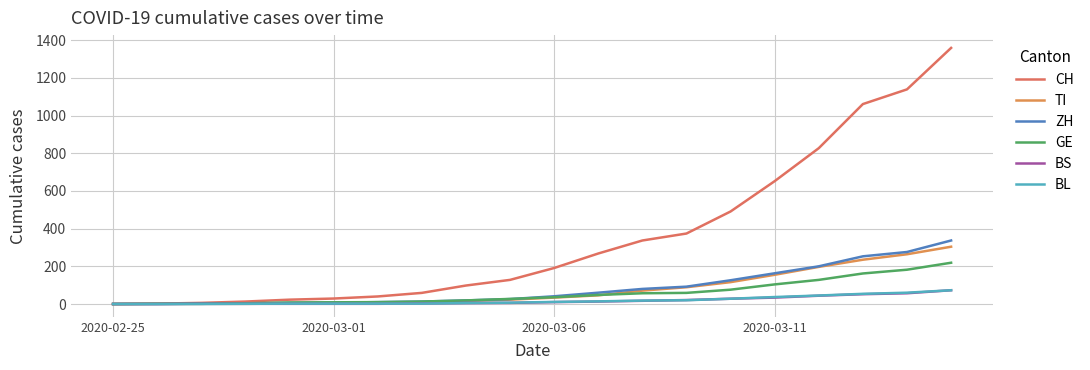

How many lines are shown in the chart?

6